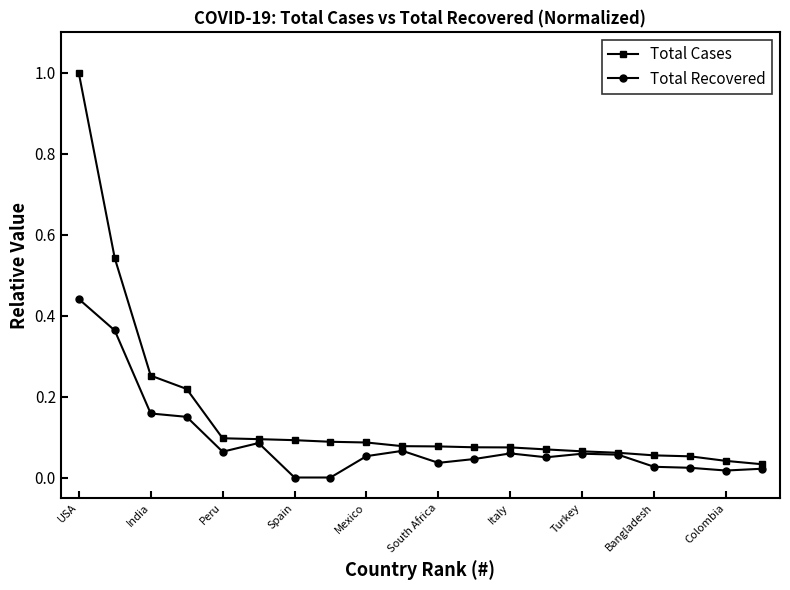

Which series has the largest total across all categories?

Total Cases